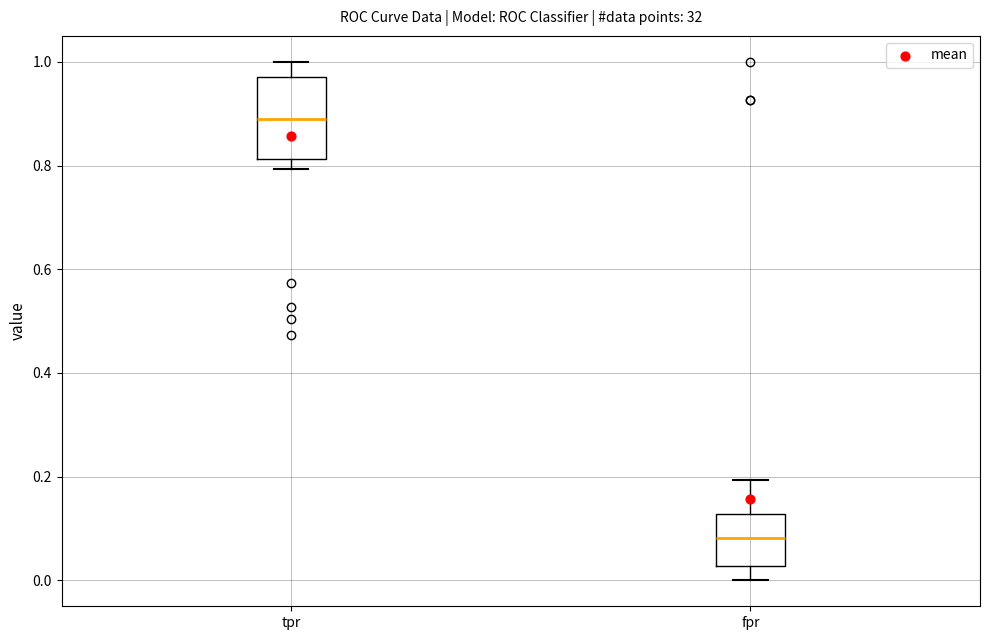

Comparing the boxes themselves (not the whiskers), which one is the tallest?

tpr